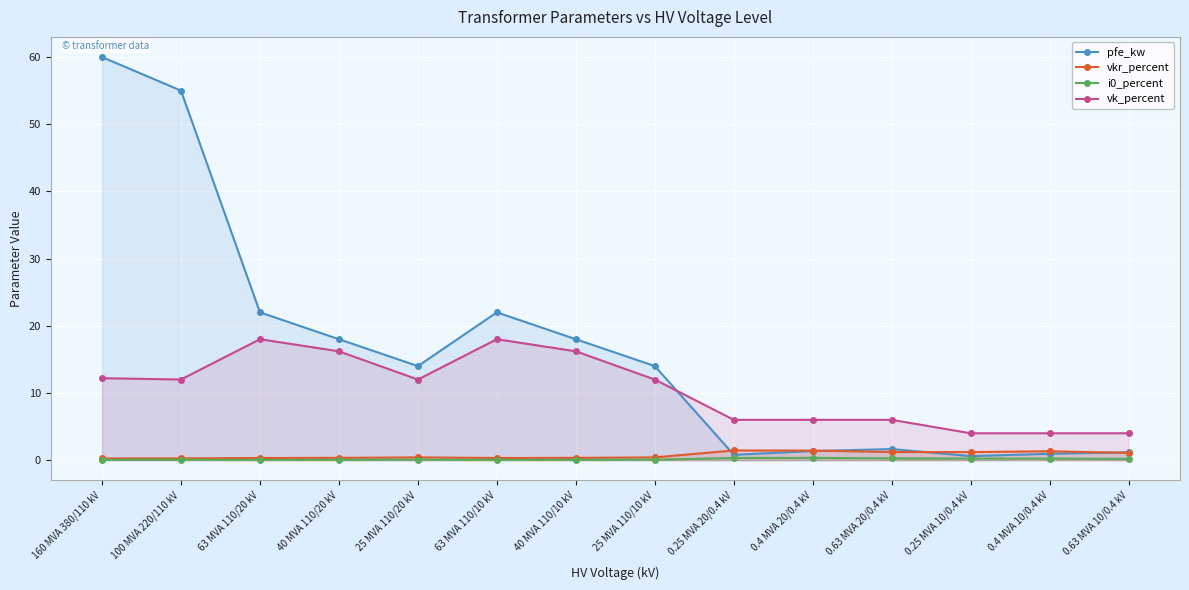

True or false: i0_percent has a value of 0.0 at 63 MVA 110/20 kV.

False